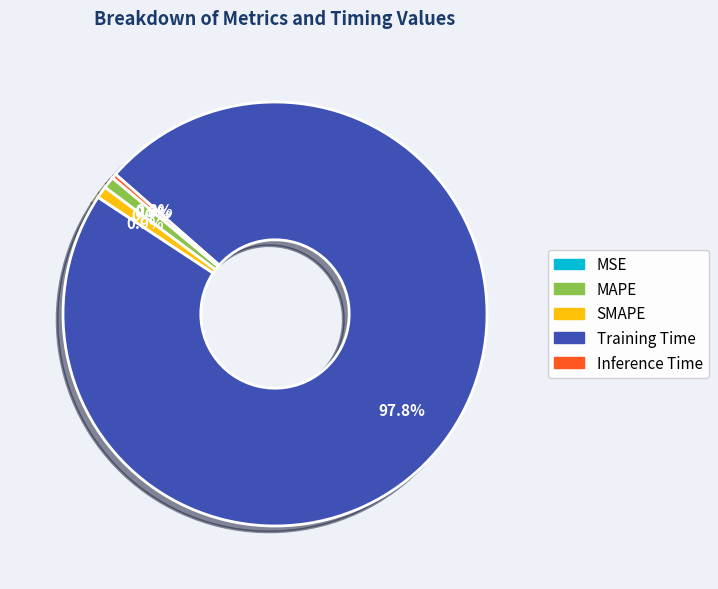

Does Training Time represent more than half of the total?

Yes